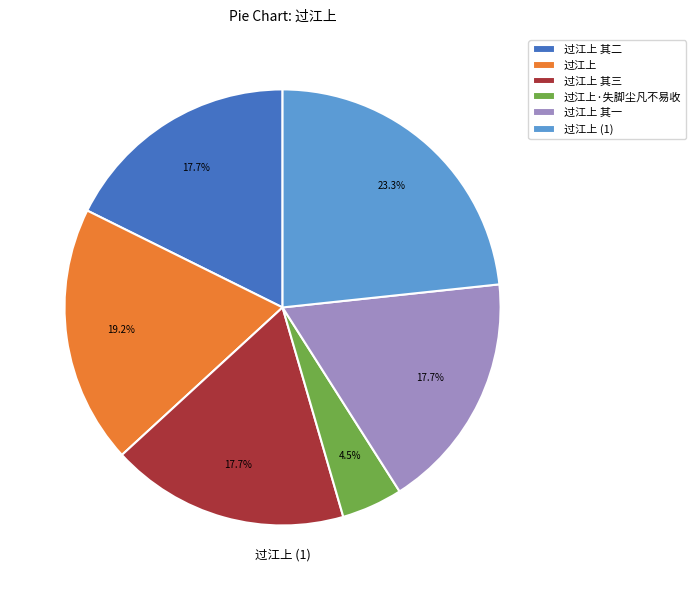

What percentage is NOT represented by 过江上?

80.8%